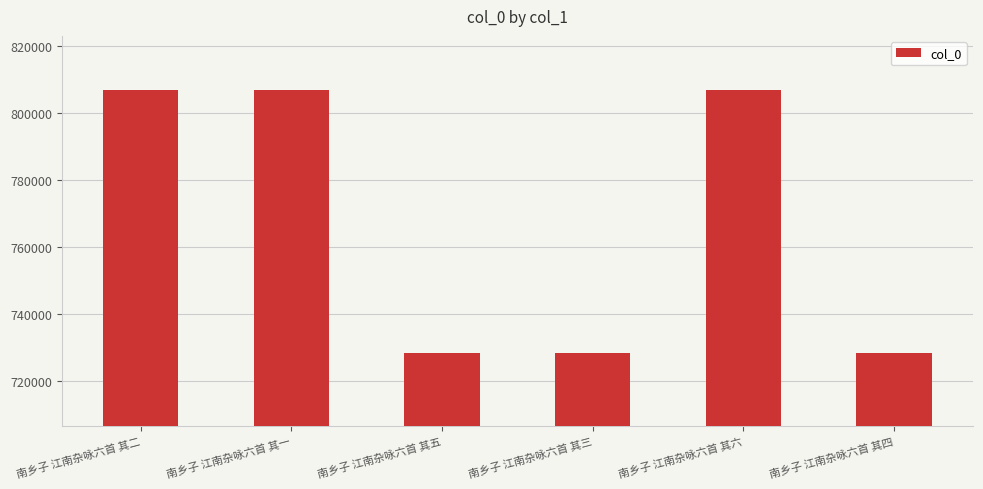

What is the sum of all values?

4605759